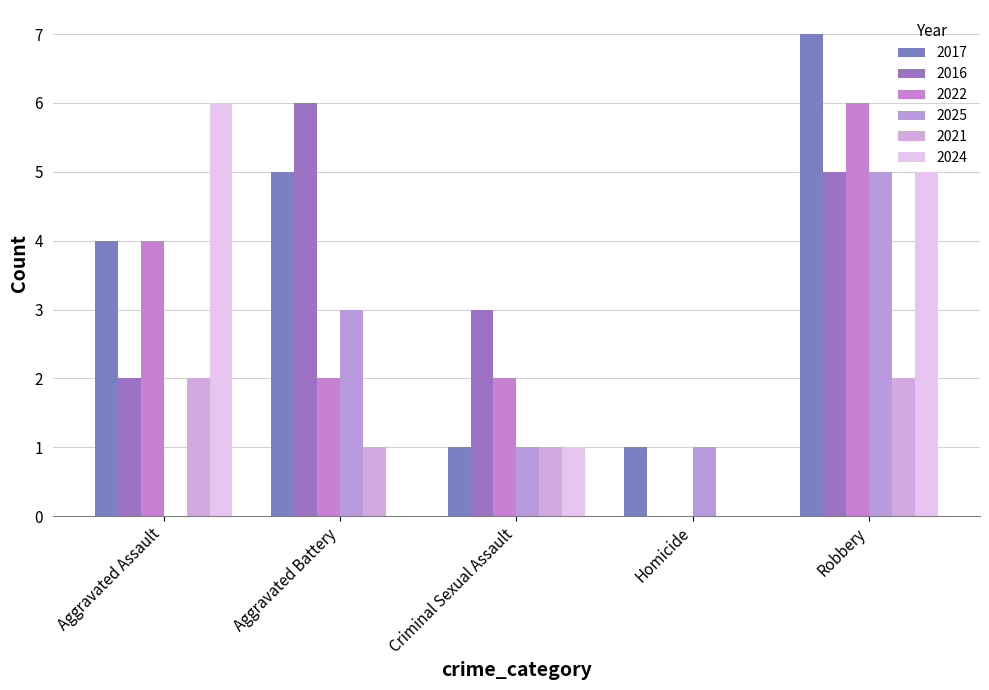

Count the number of data series in this chart.

6